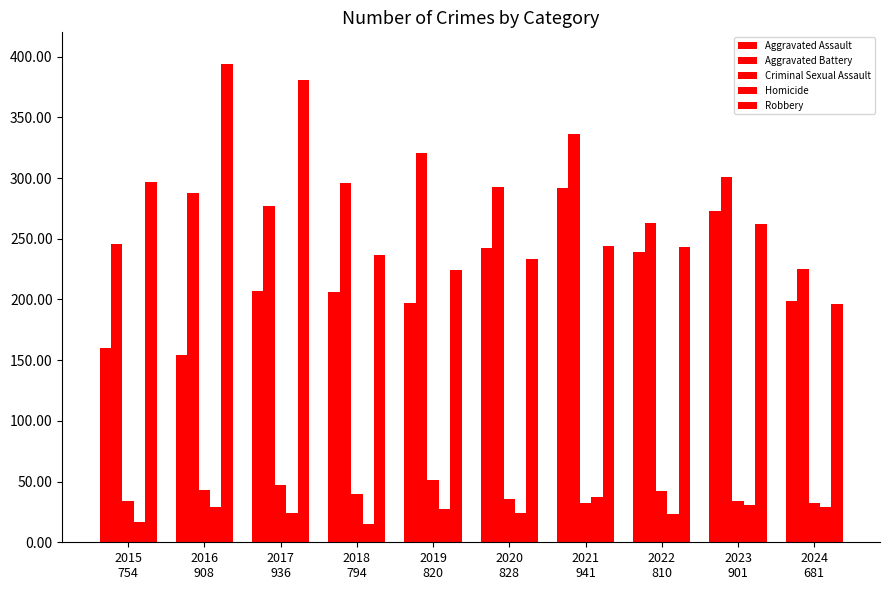

How many bars are there in each group?

5